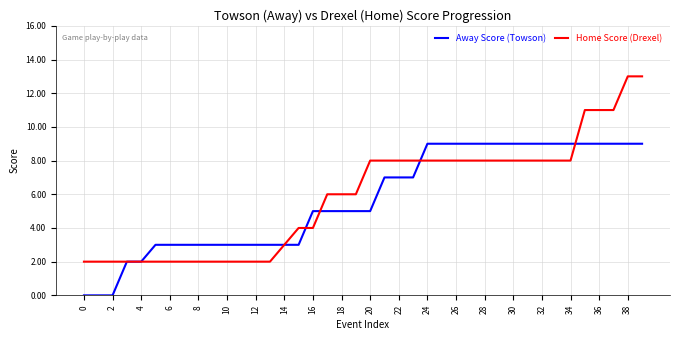

Rank the series by their maximum value, from highest to lowest.

Home Score (Drexel), Away Score (Towson)